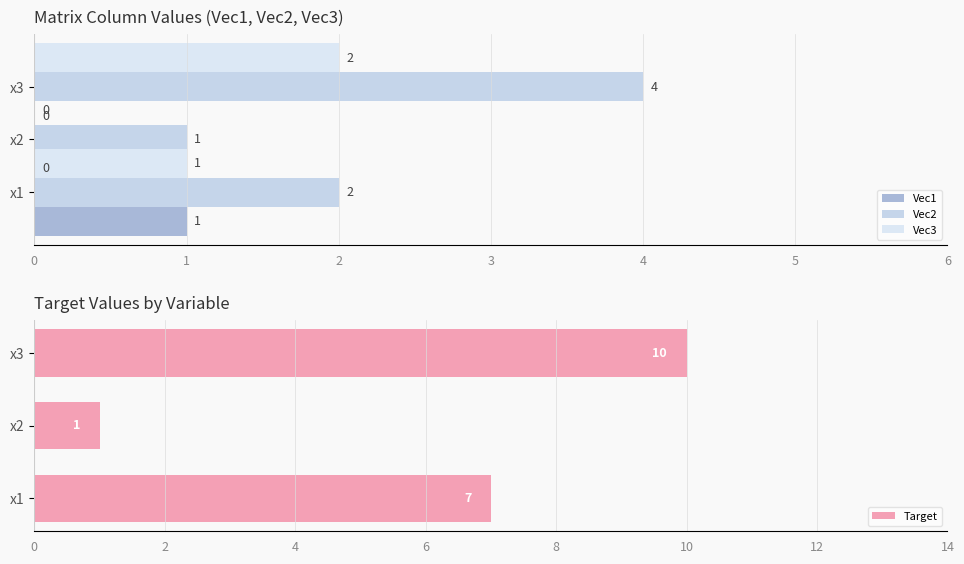

At how many categories does at least one series exceed 9?

1